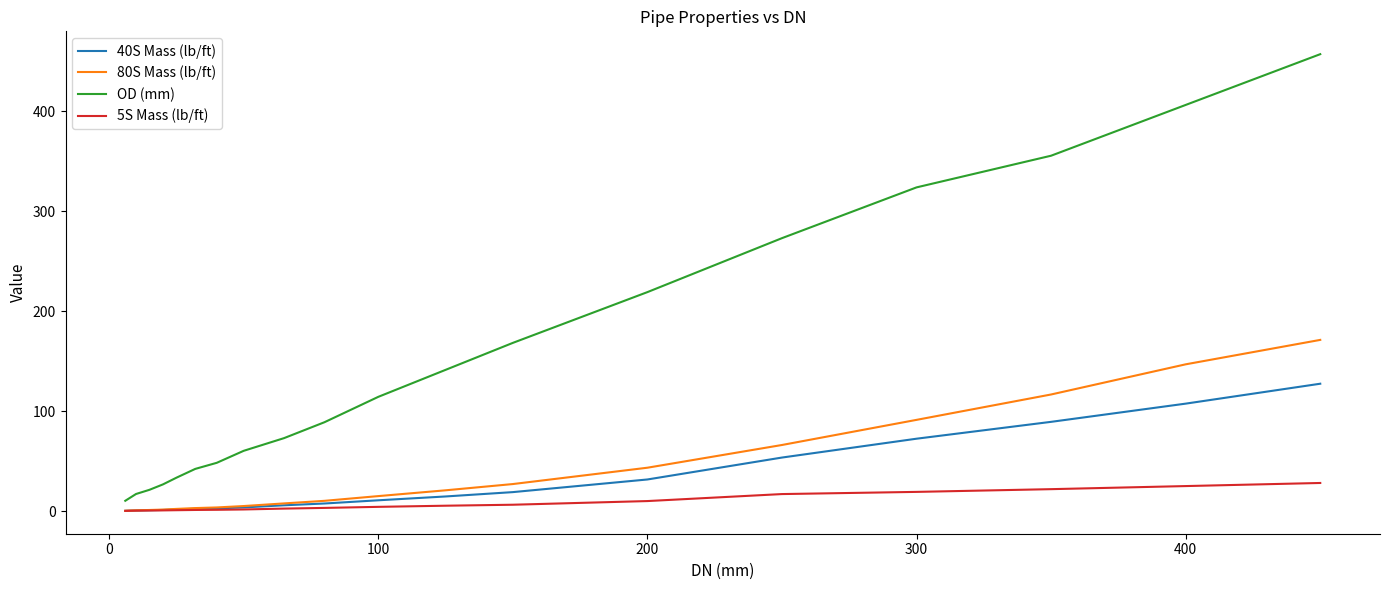

True or false: 5S Mass (lb/ft) and OD (mm) cross at least once.

False